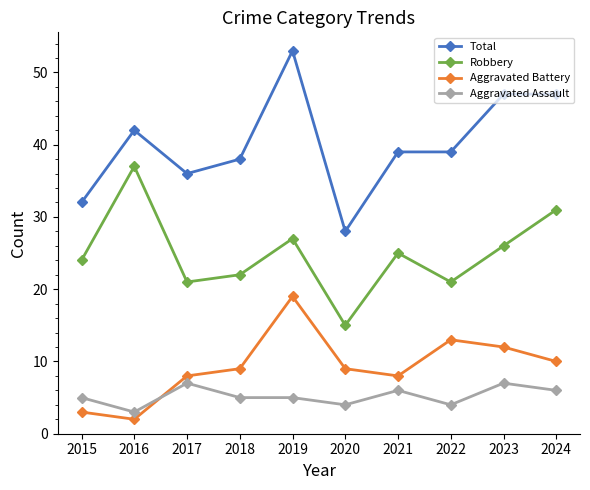

How many interior local peaks does the Robbery series have?

3